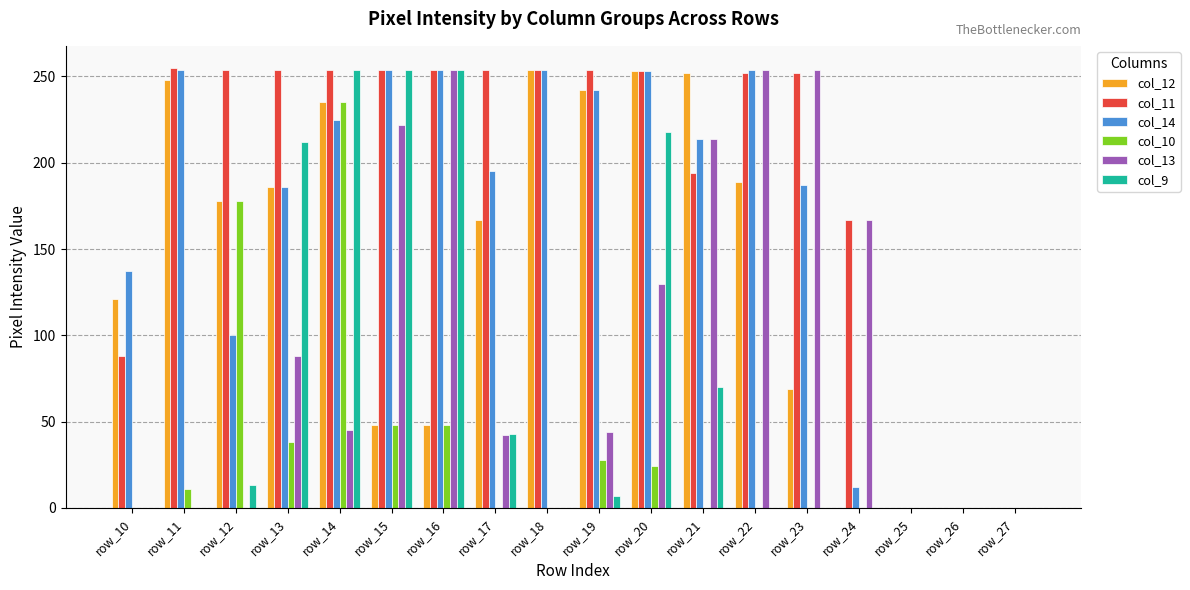

How many series are shown in this chart?

6